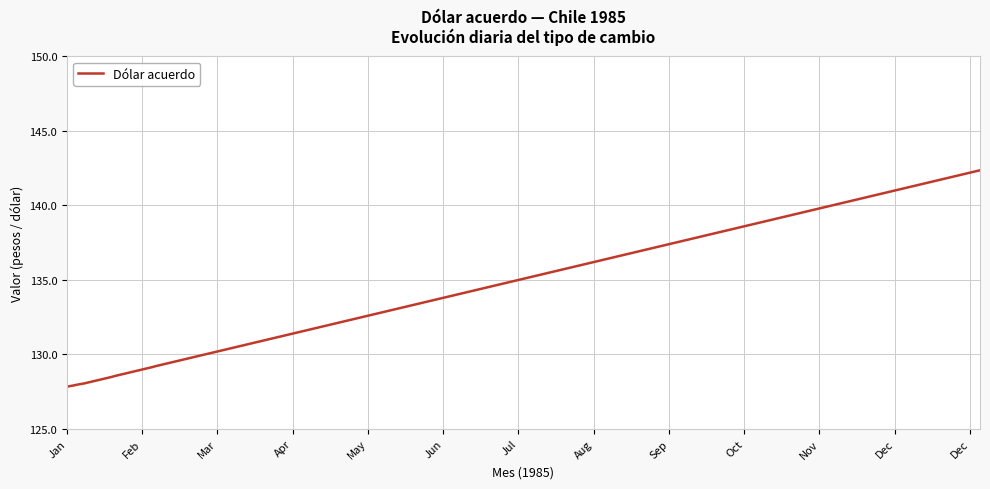

What is the difference between the maximum and minimum values?

14.5